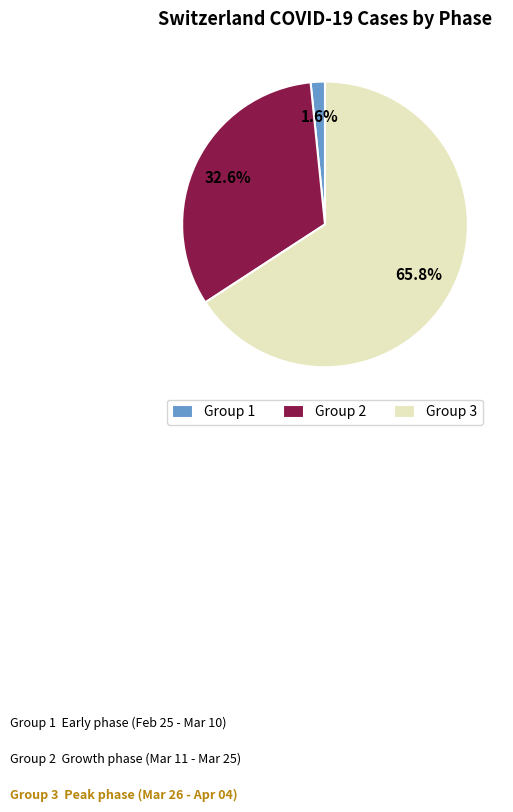

What is the largest slice in the pie chart?

Group 3